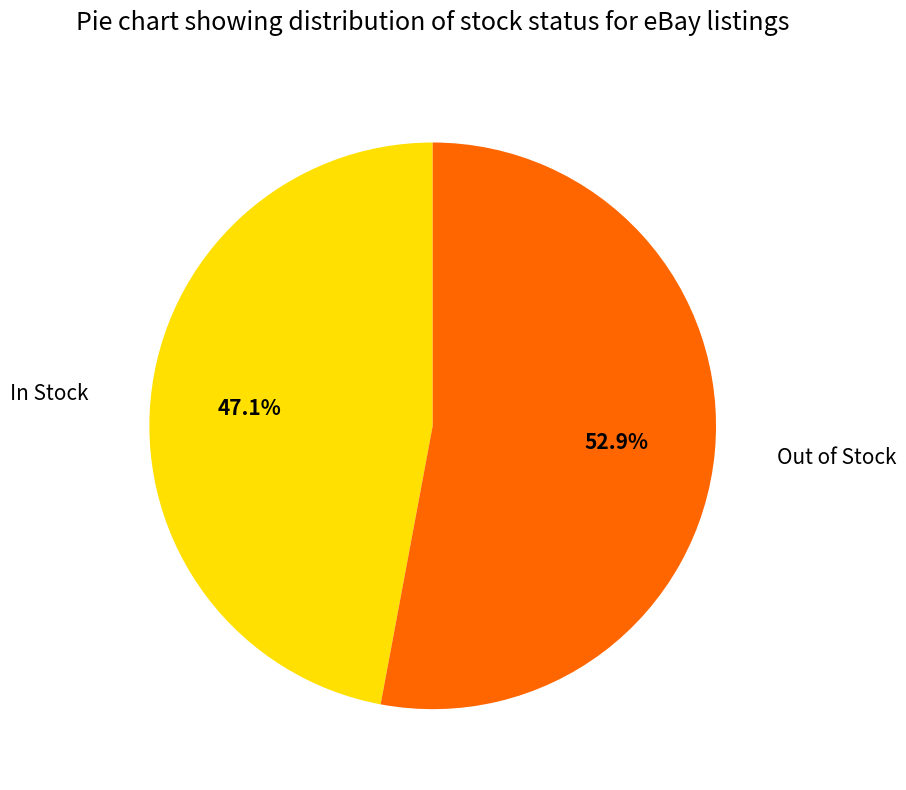

Rank the categories by value from highest to lowest.

Out of Stock, In Stock